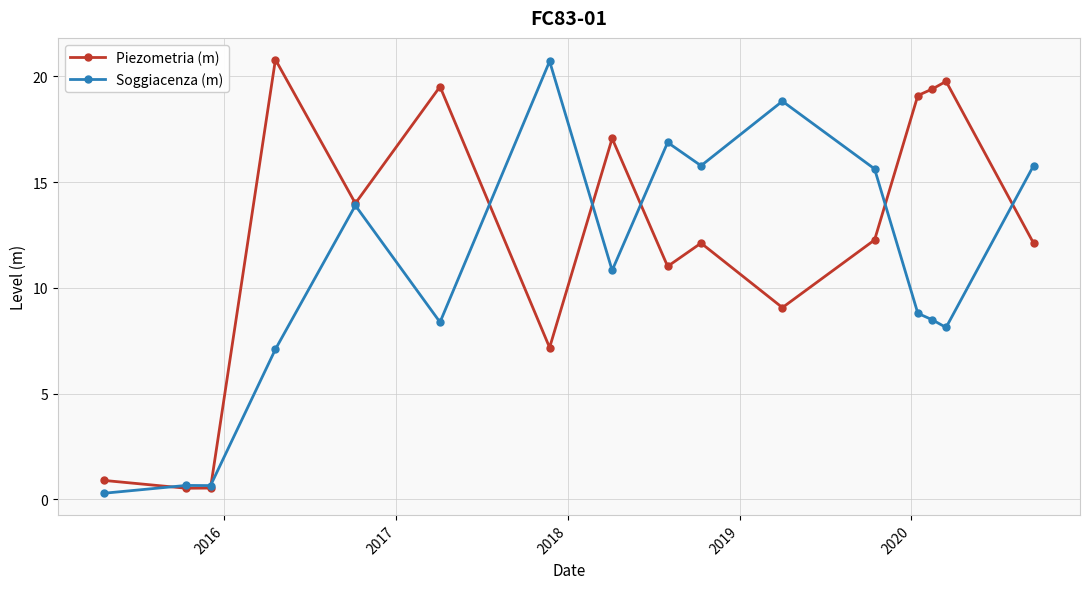

What is the value of the Piezometria (m) point at the 13th from the left?

19.1